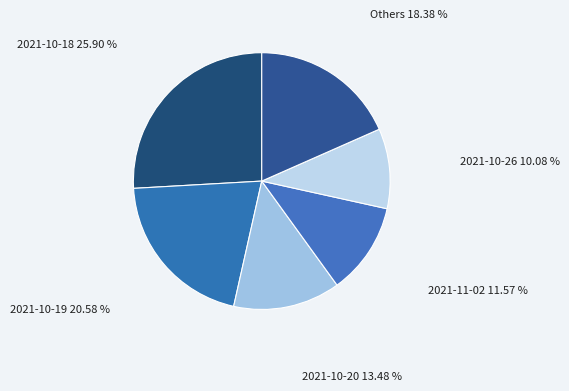

Count the number of slices in the pie.

6